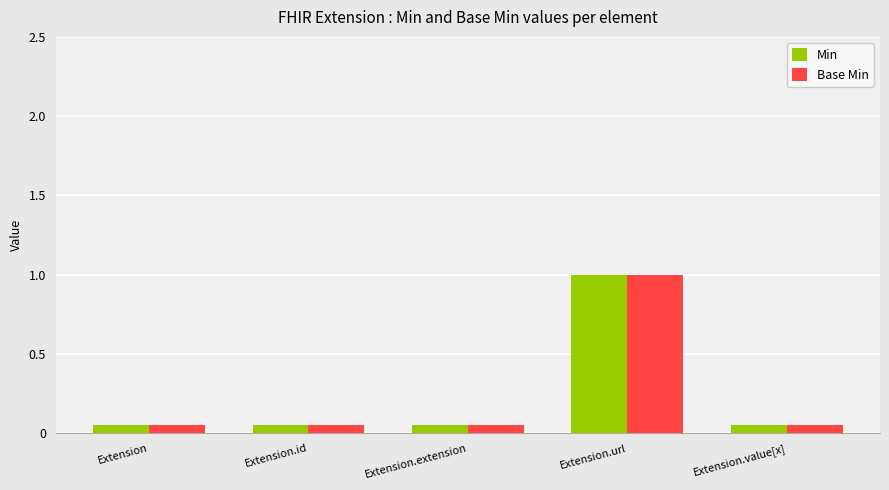

How many groups of bars are there?

5